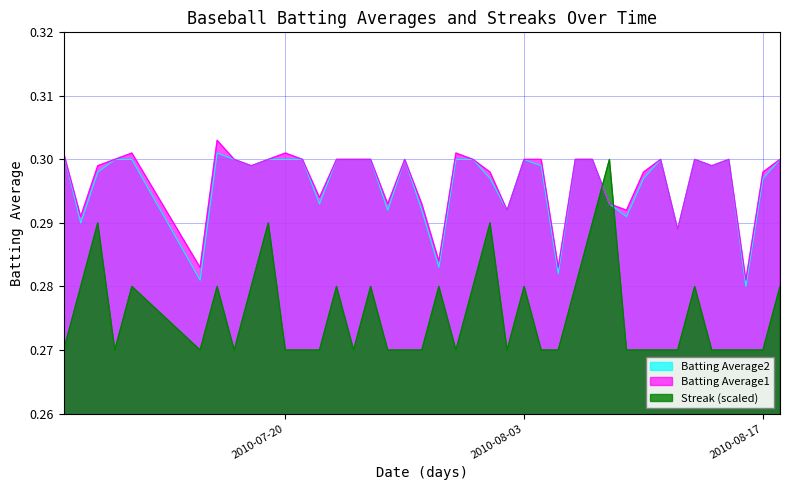

True or false: Batting Average2 and Batting Average1 intersect in this chart.

False